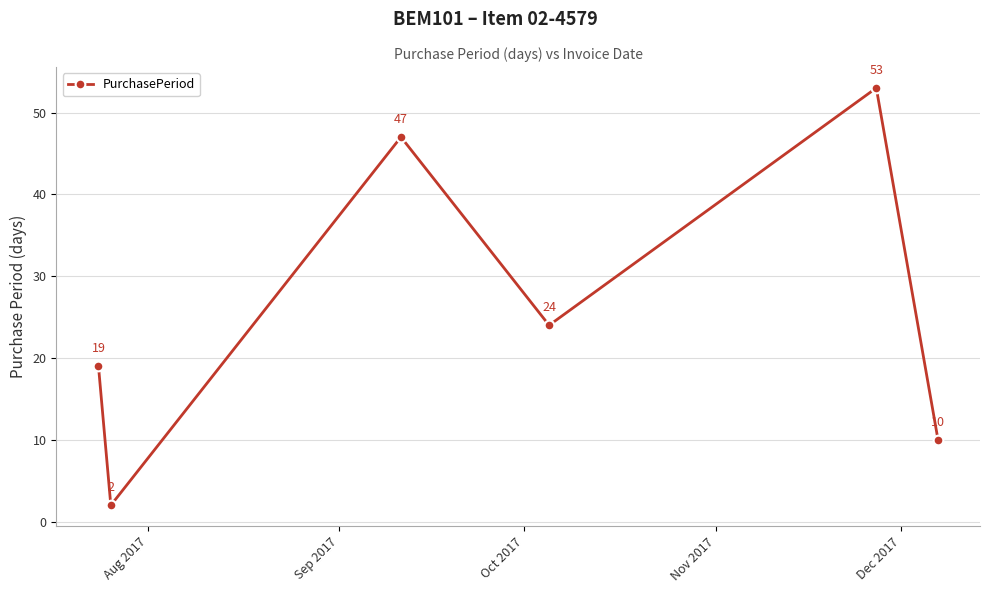

Count the values in the range 10 to 47.

4